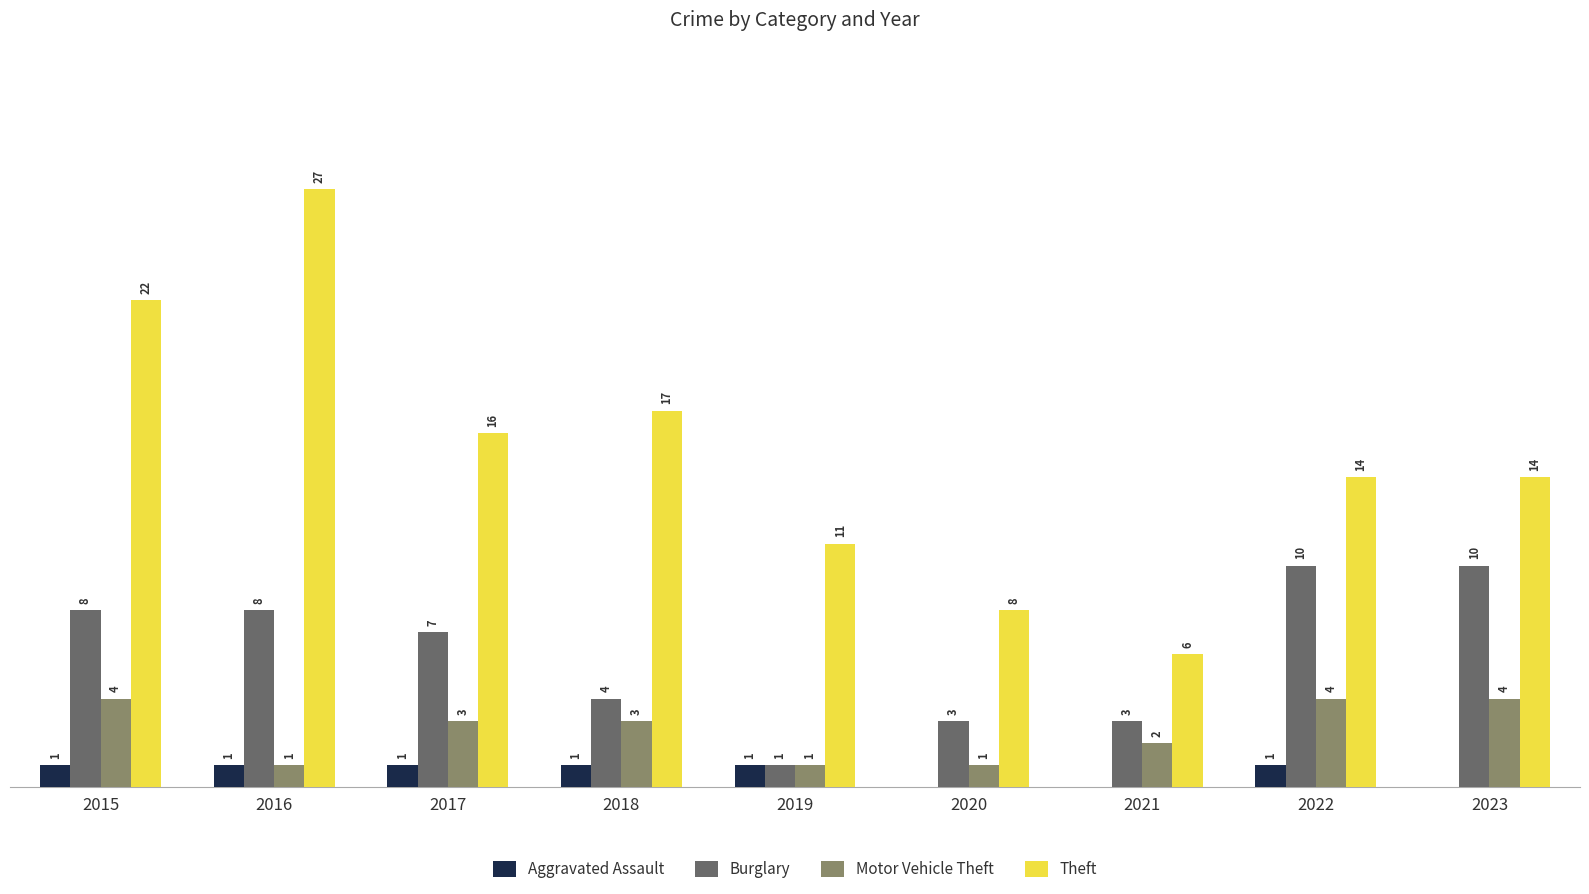

Is the value of Burglary at 2015 greater than the value of Motor Vehicle Theft at 2016?

Yes